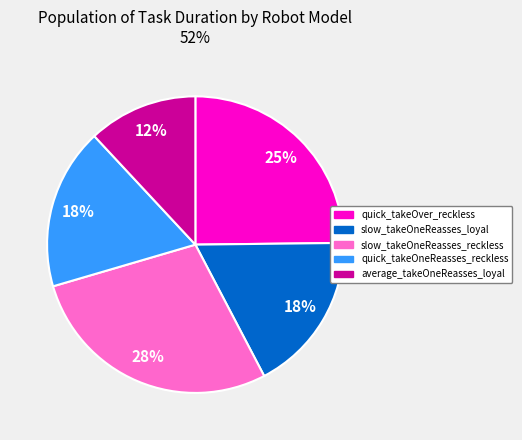

How many slices are in this pie chart?

5